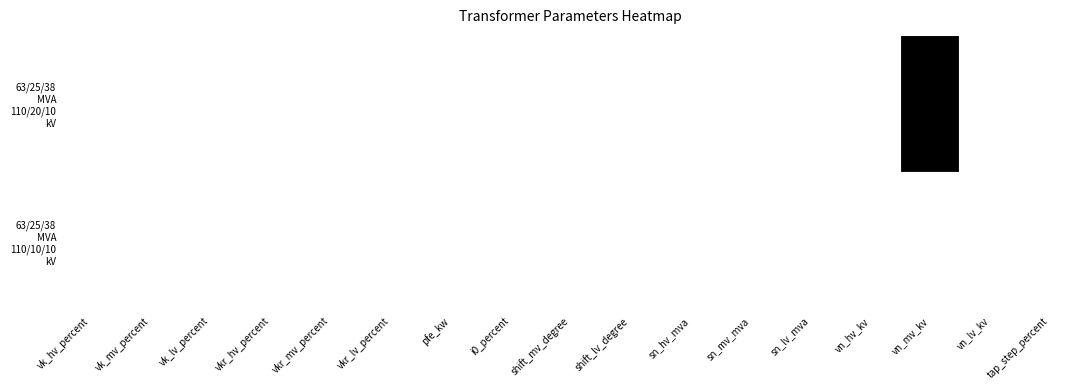

Count the number of categories in the chart.

17